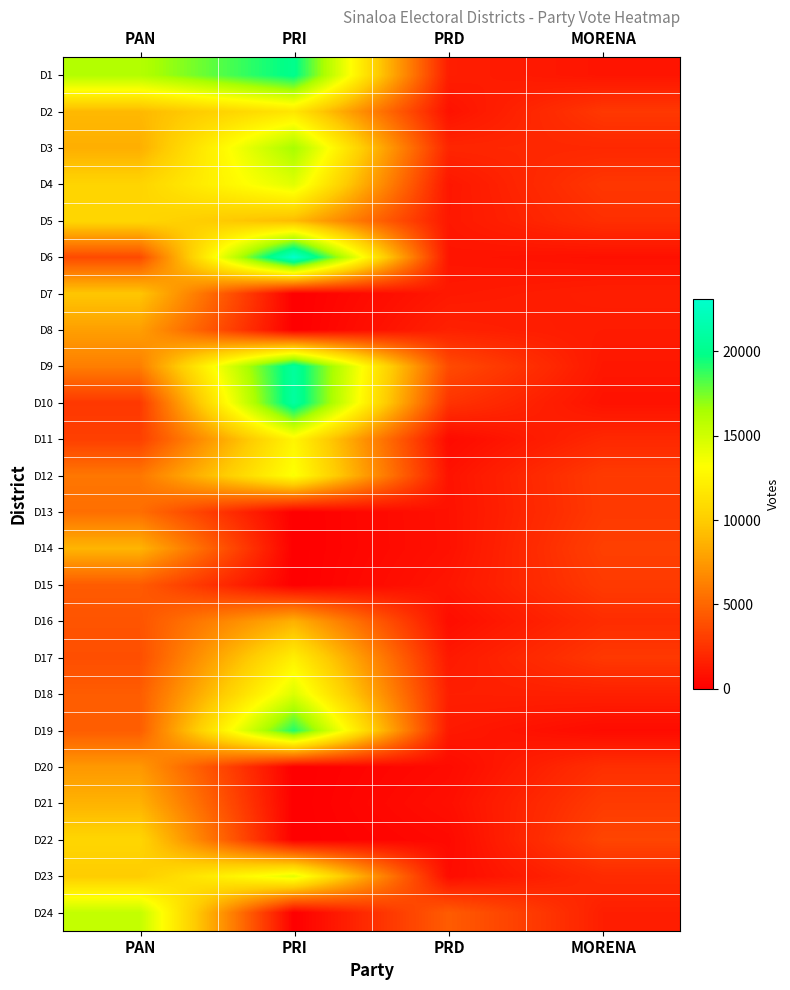

Rank the series at PRD from highest to lowest value.

D24, D9, D10, D3, D8, D18, D1, D19, D17, D7, D5, D4, D15, D6, D12, D2, D13, D14, D21, D16, D23, D20, D11, D22